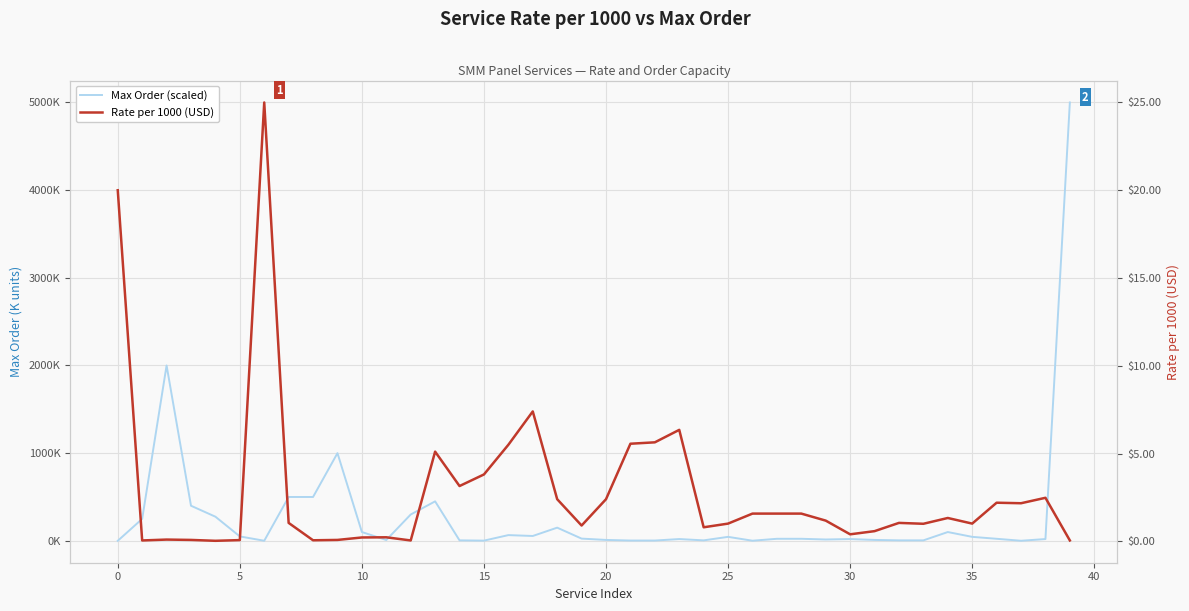

Rank the series by their maximum value, from lowest to highest.

Rate per 1000 (USD), Max Order (scaled)